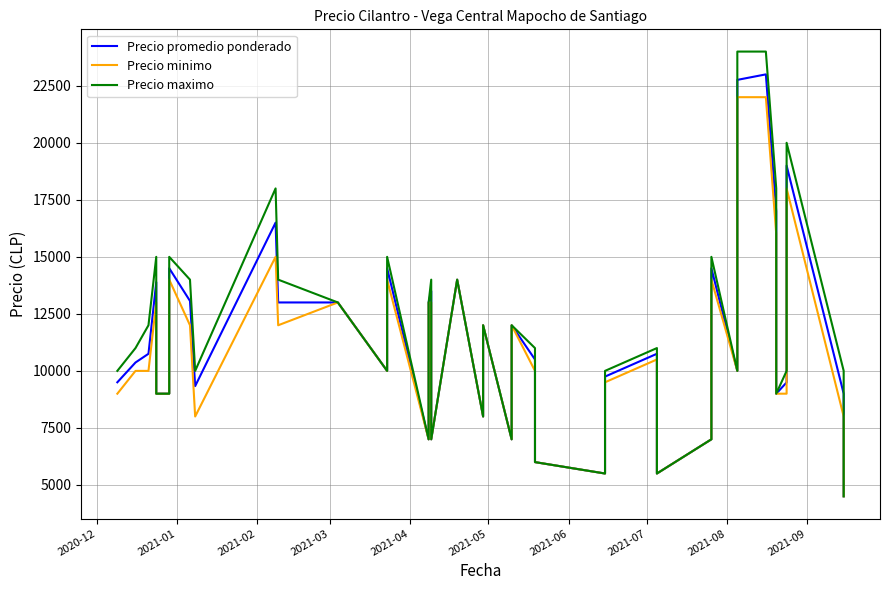

True or false: Precio promedio ponderado and Precio minimo intersect in this chart.

False